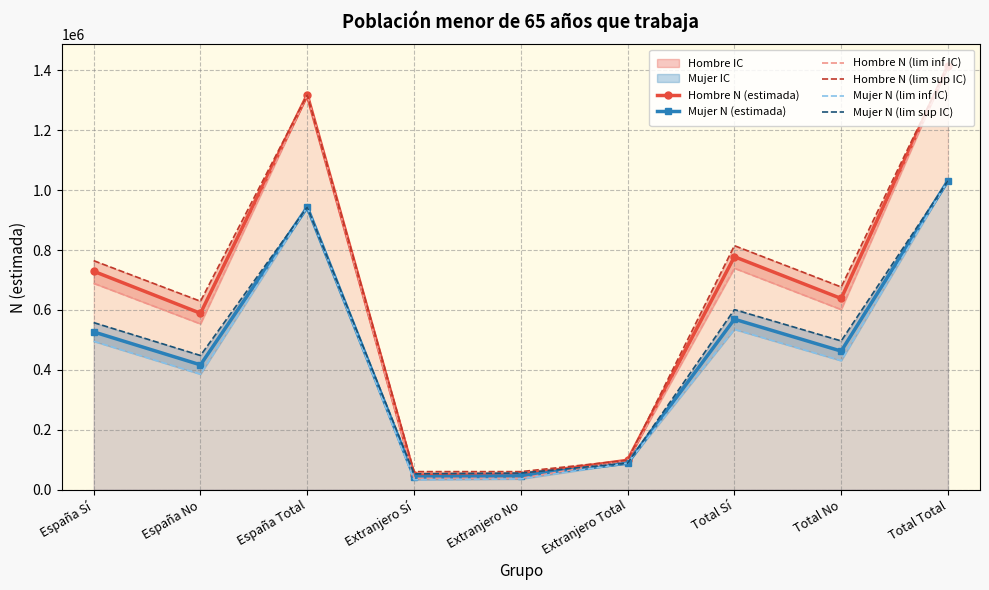

At which label does Hombre N (lim sup IC) first exceed 676875?

España Sí